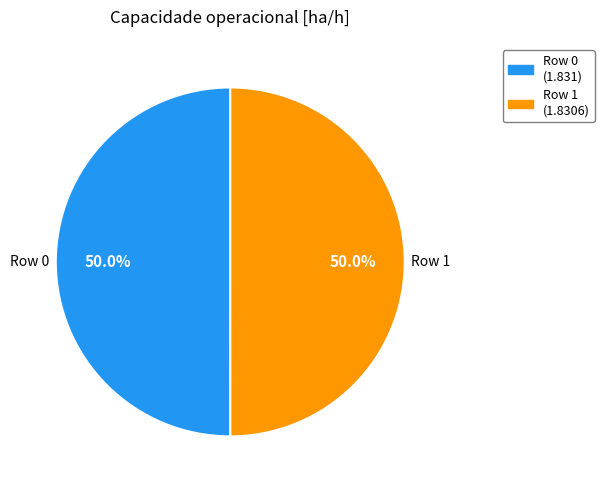

Approximately how many times larger is the value at Row 0 compared to Row 1?

1.0